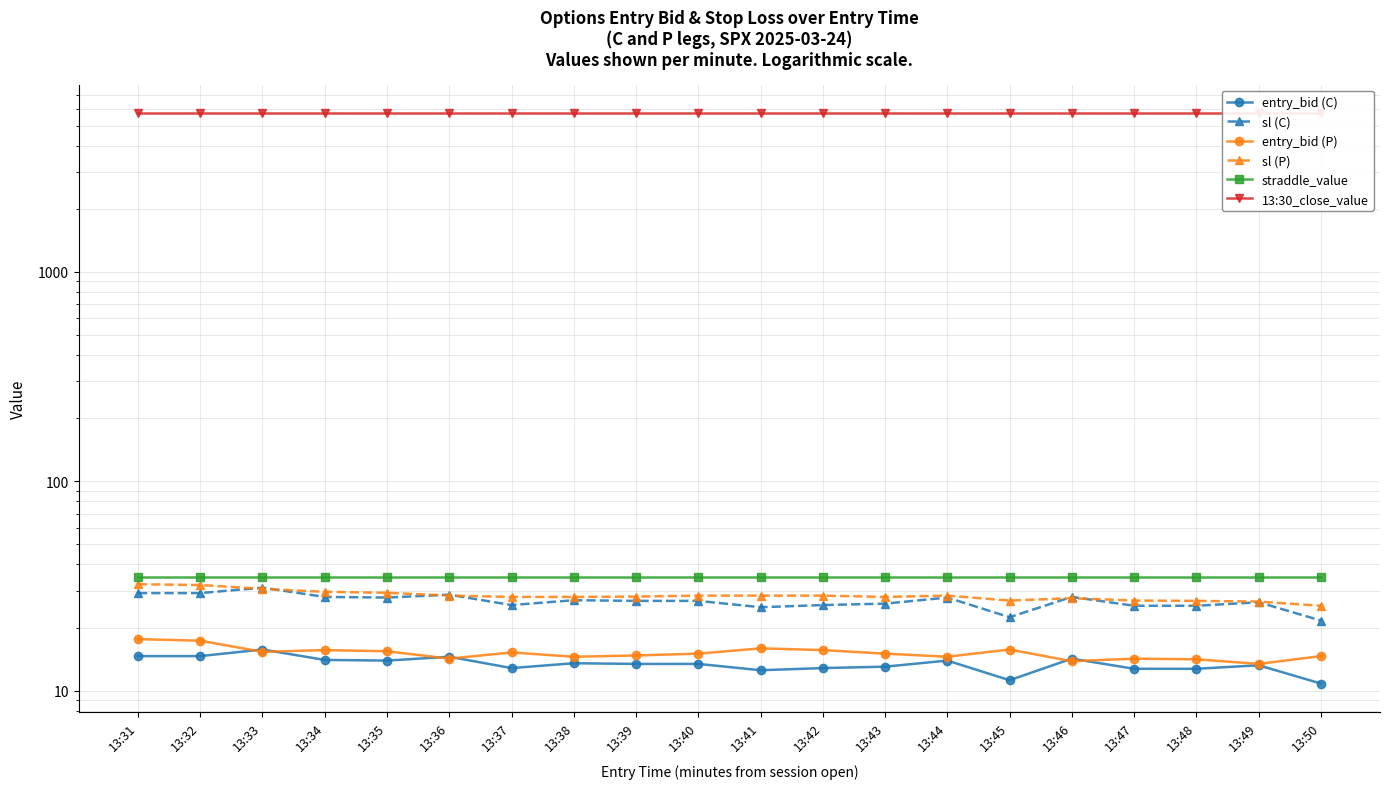

How many distinct data groups are displayed?

6